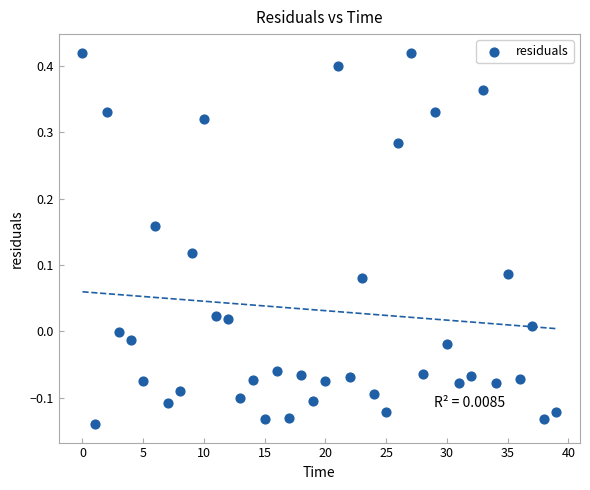

What is the range of Y values (max minus min)?

0.6